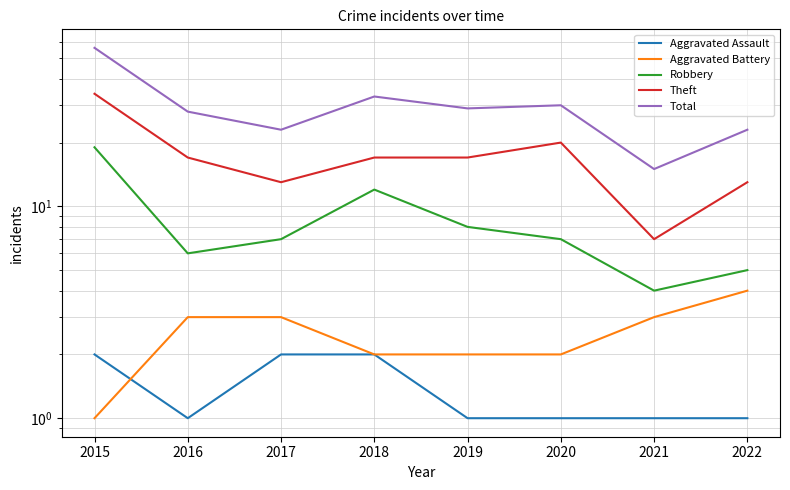

What is the spread (max minus min) of values at 2020?

29